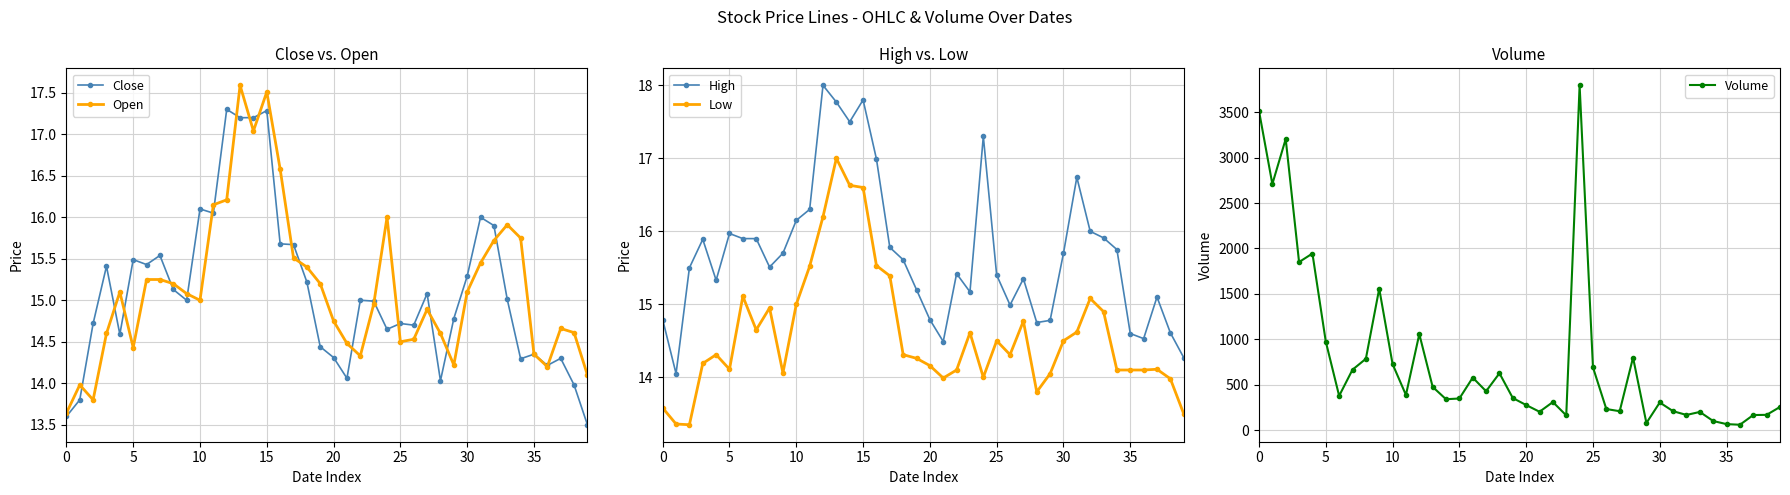

Rank the series by their maximum value, from highest to lowest.

Volume, High, Open, Close, Low